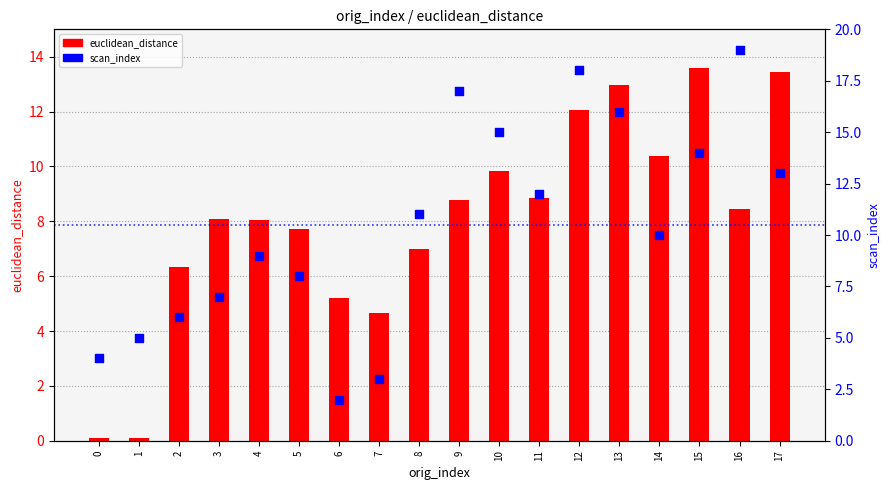

What is the total value across all series at 10?

24.8